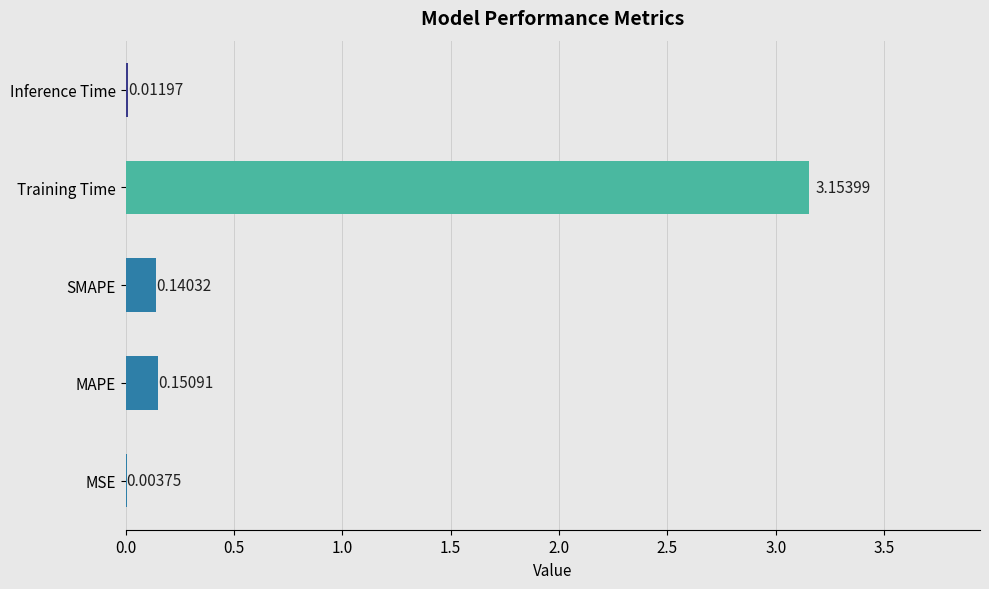

How many data points does each series have?

5